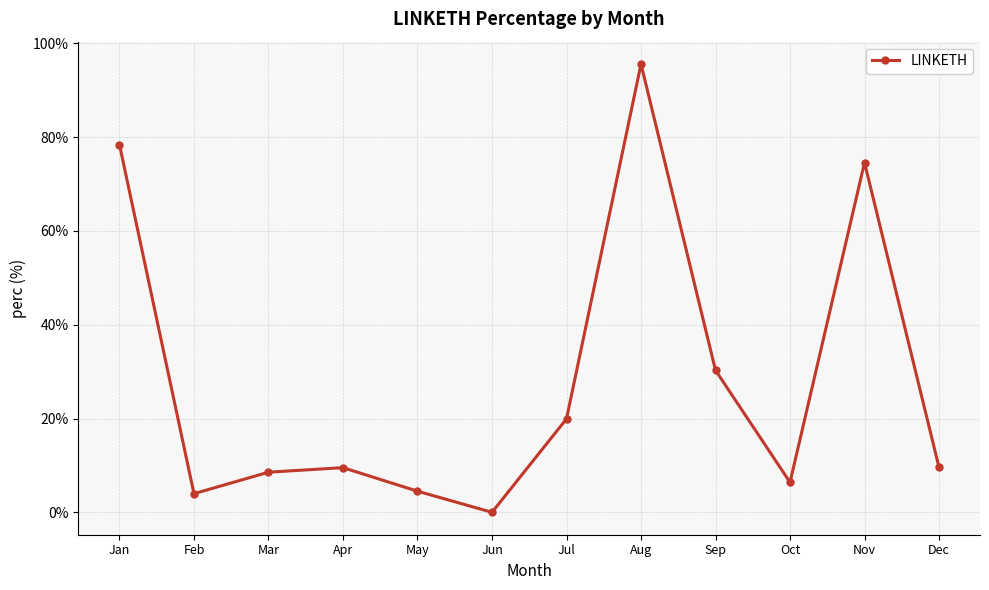

True or false: the data has more than 0 interior local peaks.

True